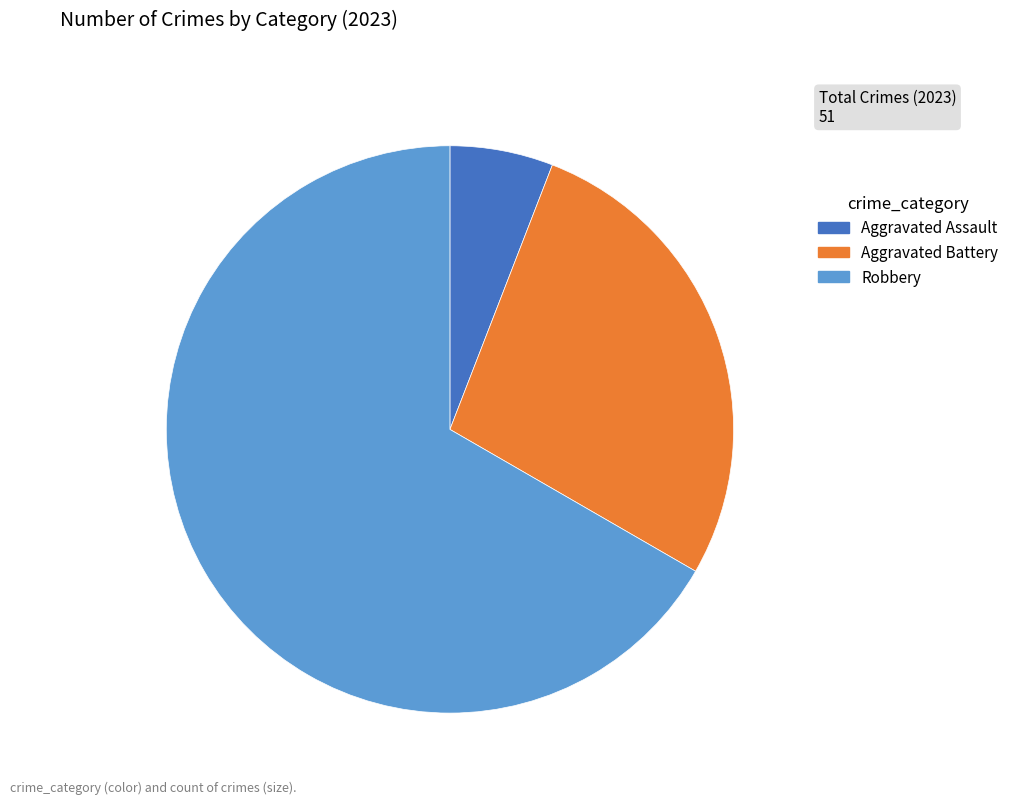

Which category has the biggest portion of the pie?

Robbery